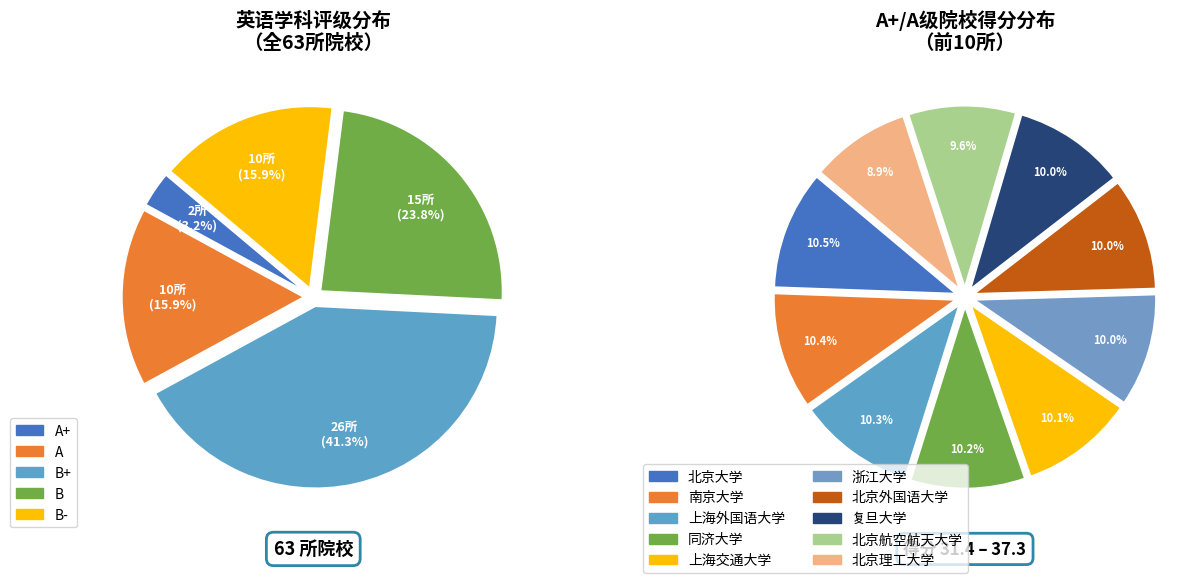

Does any single category account for the majority?

No